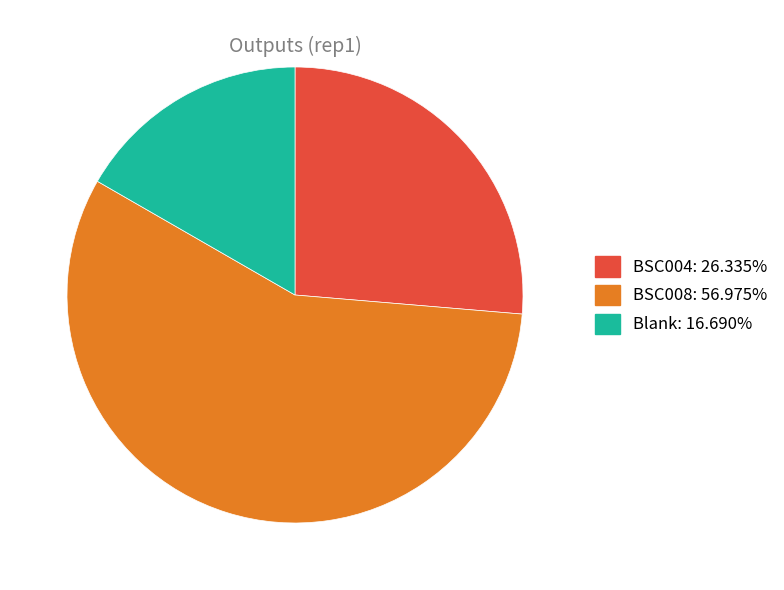

Does BSC008 account for over 50% of the chart?

Yes